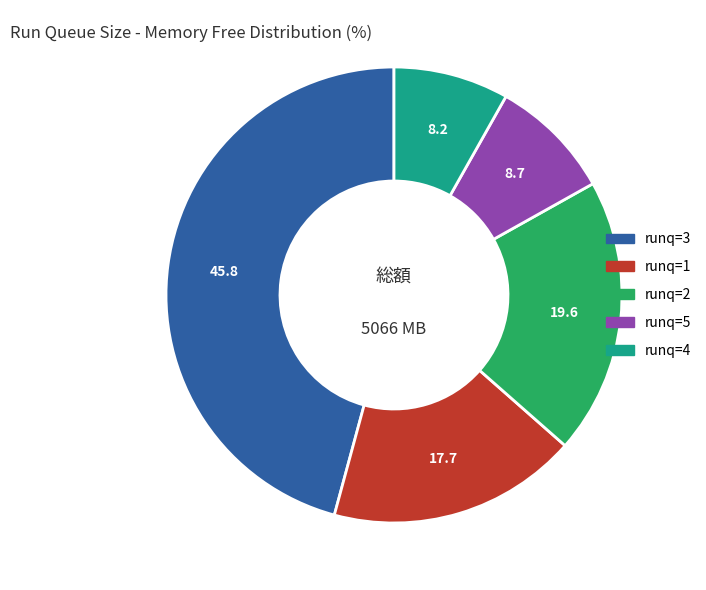

True or false: runq=2 accounts for 7% of the total.

False